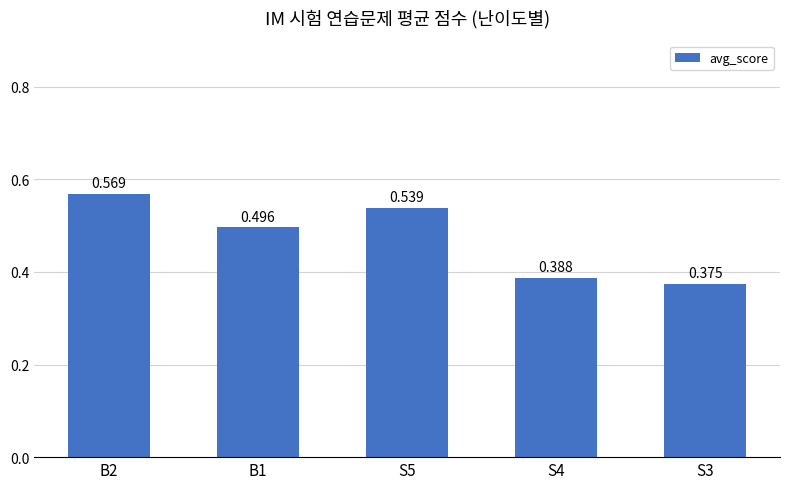

True or false: the data shows 0.6 at S3.

False